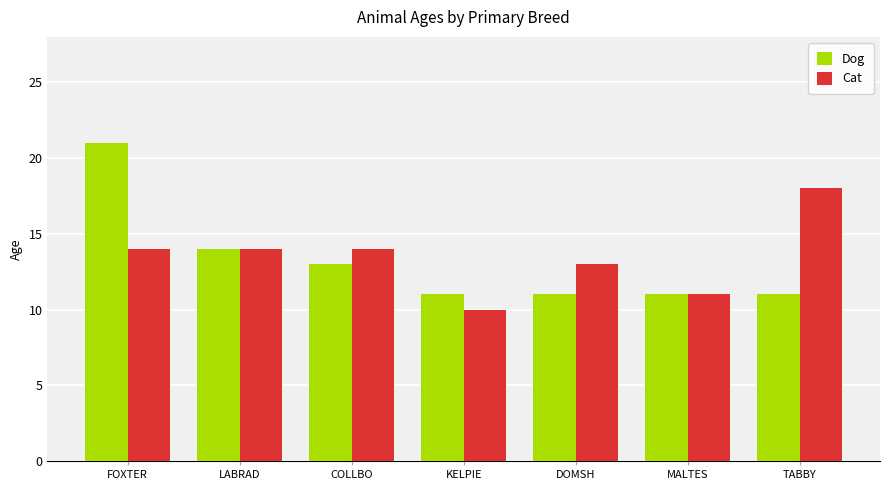

What is the difference between the Cat values at TABBY and KELPIE?

8